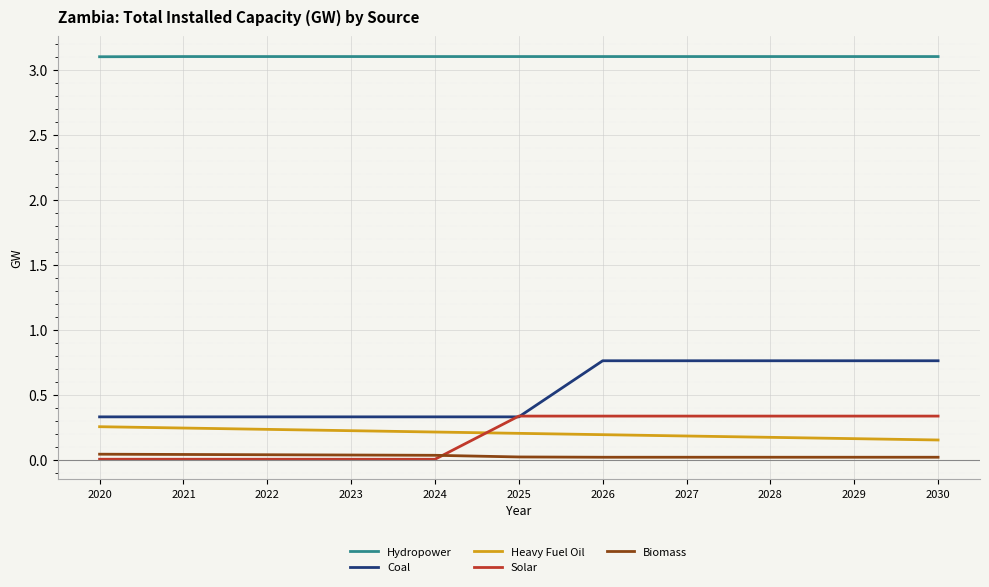

What is the total value across all series at 2023?

3.7